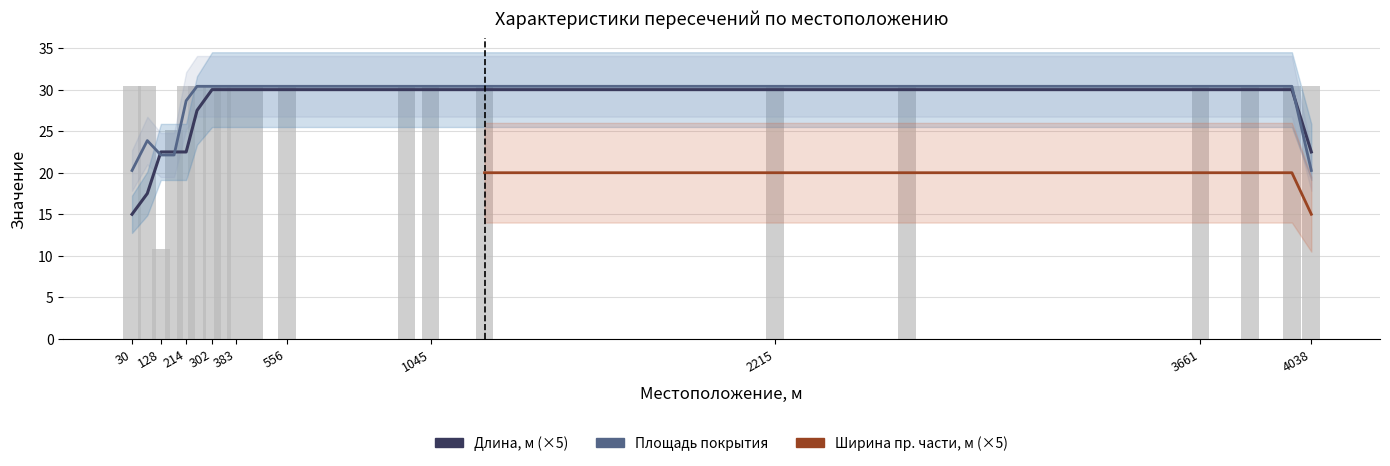

Count the number of data series in this chart.

3